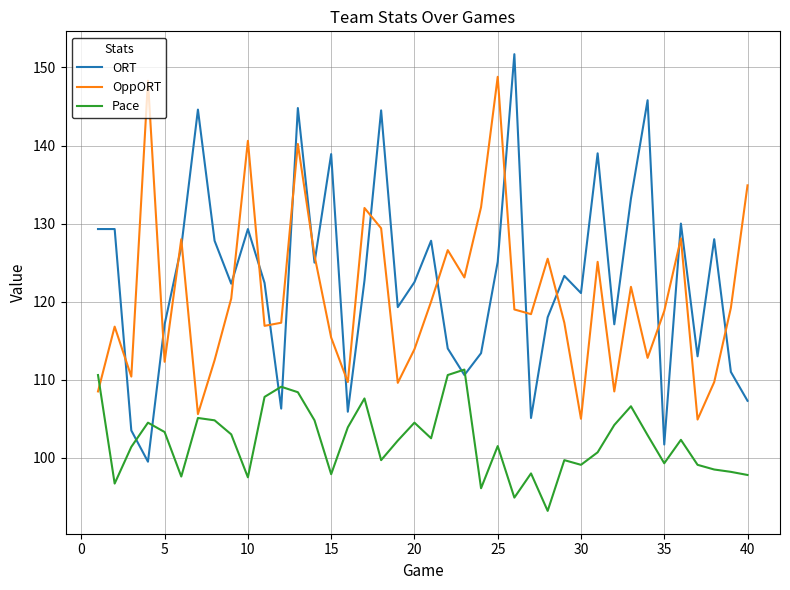

Which series ends up on top after the final intersection of OppORT and ORT?

OppORT